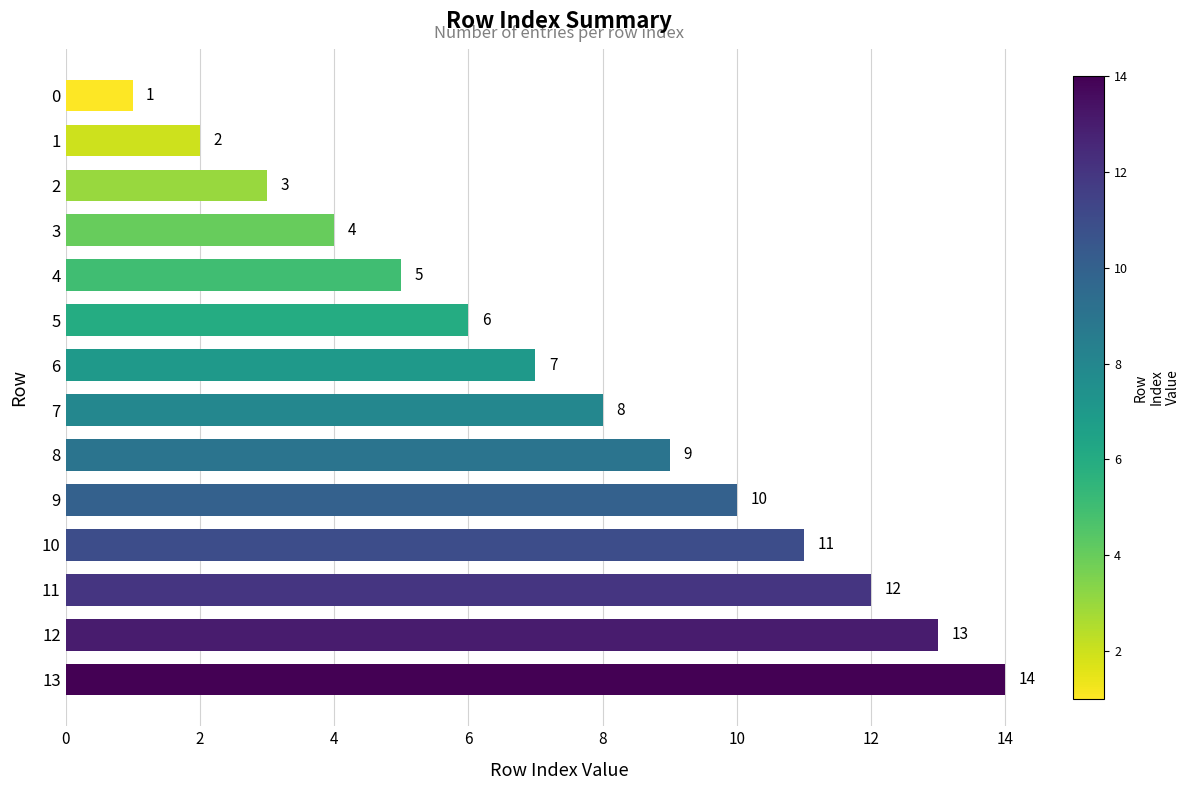

Approximately how many times larger is the value at 2 compared to 4?

0.6